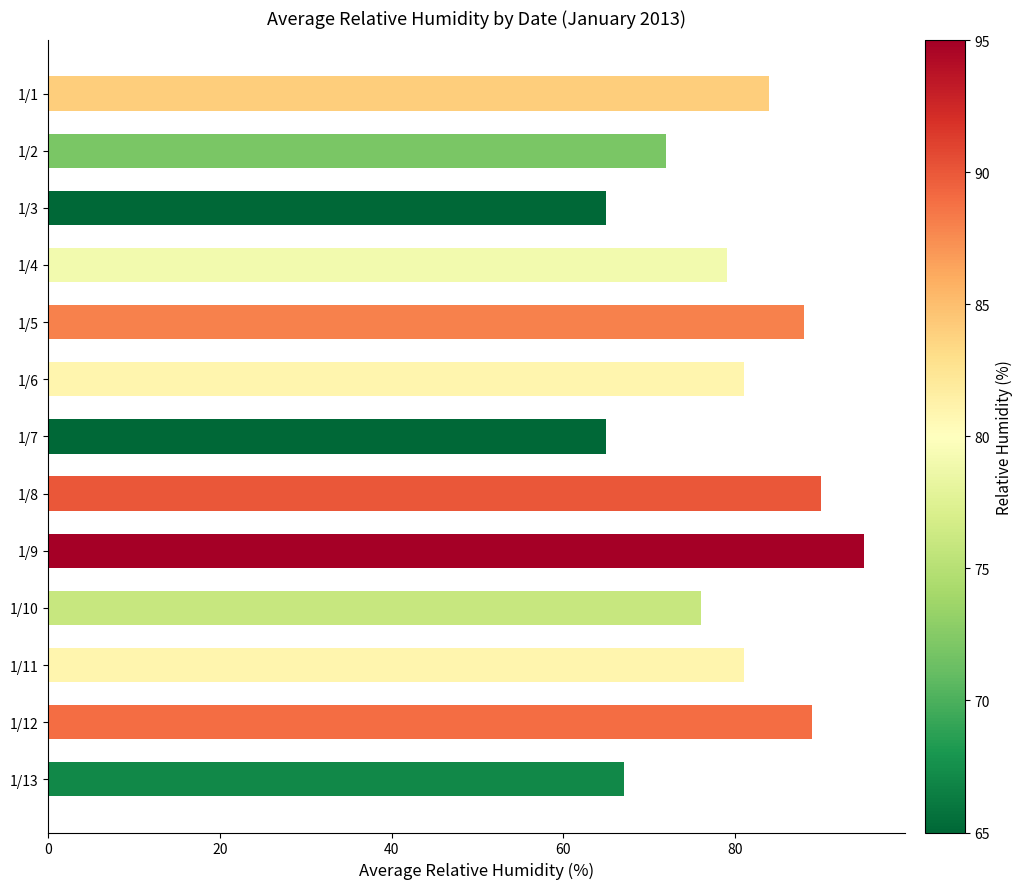

What is the smallest value displayed?

65